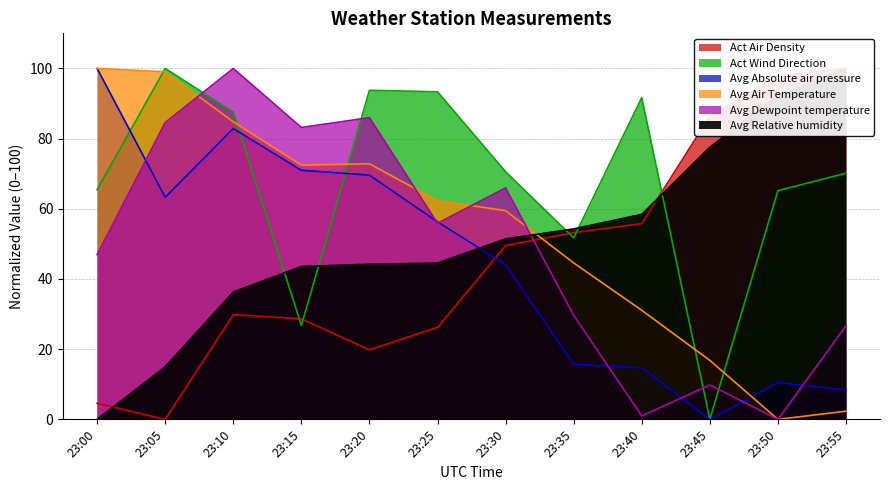

Does the chart have visible grid lines?

Yes